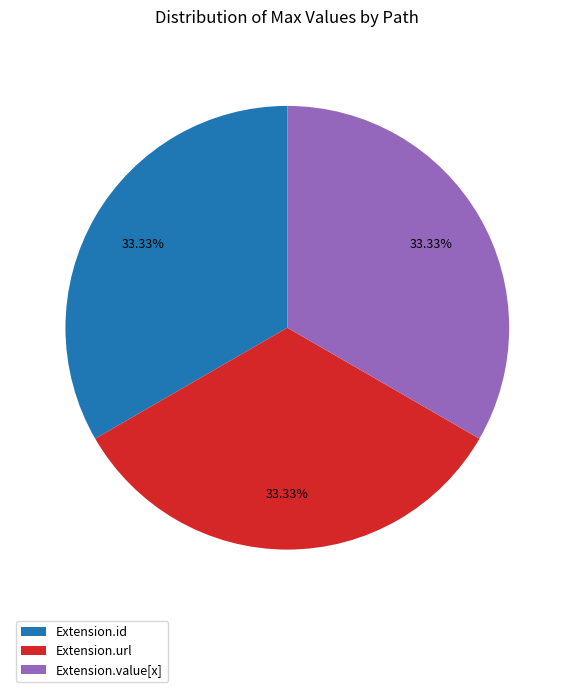

Does Extension.url account for over 50% of the chart?

No